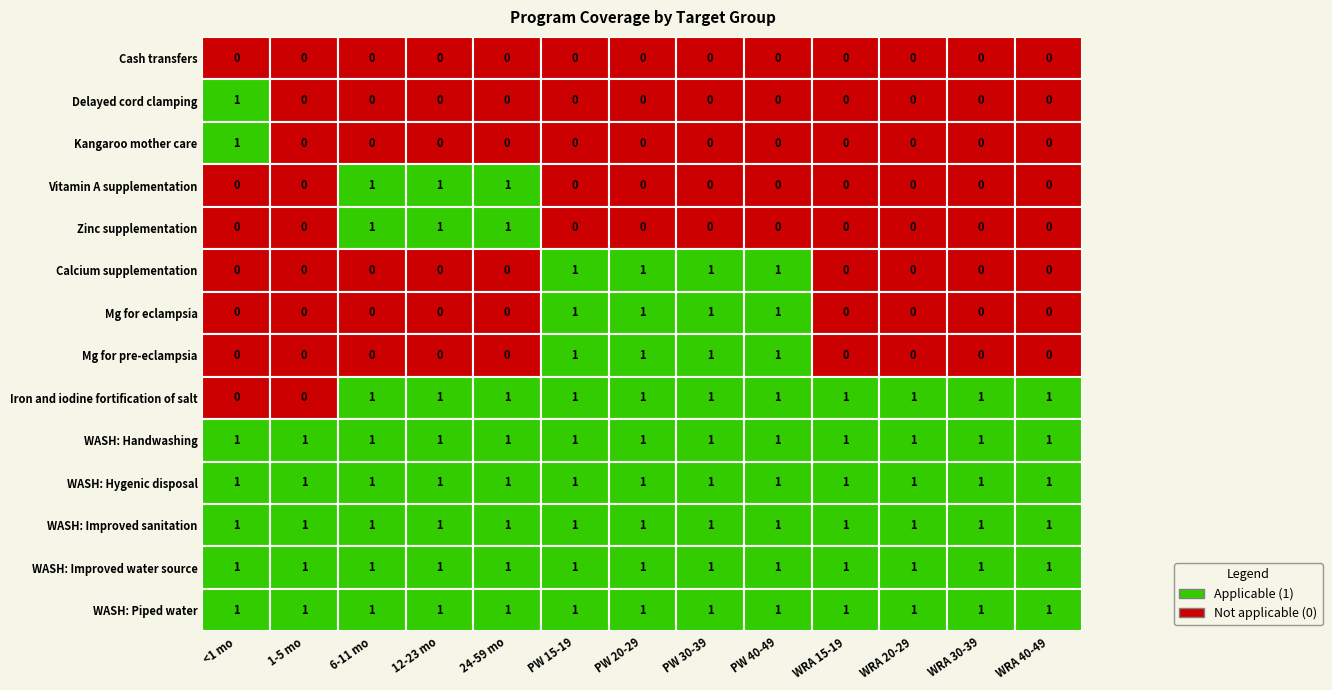

What is the sum of the WASH: Hygenic disposal values at 7 and 4?

2